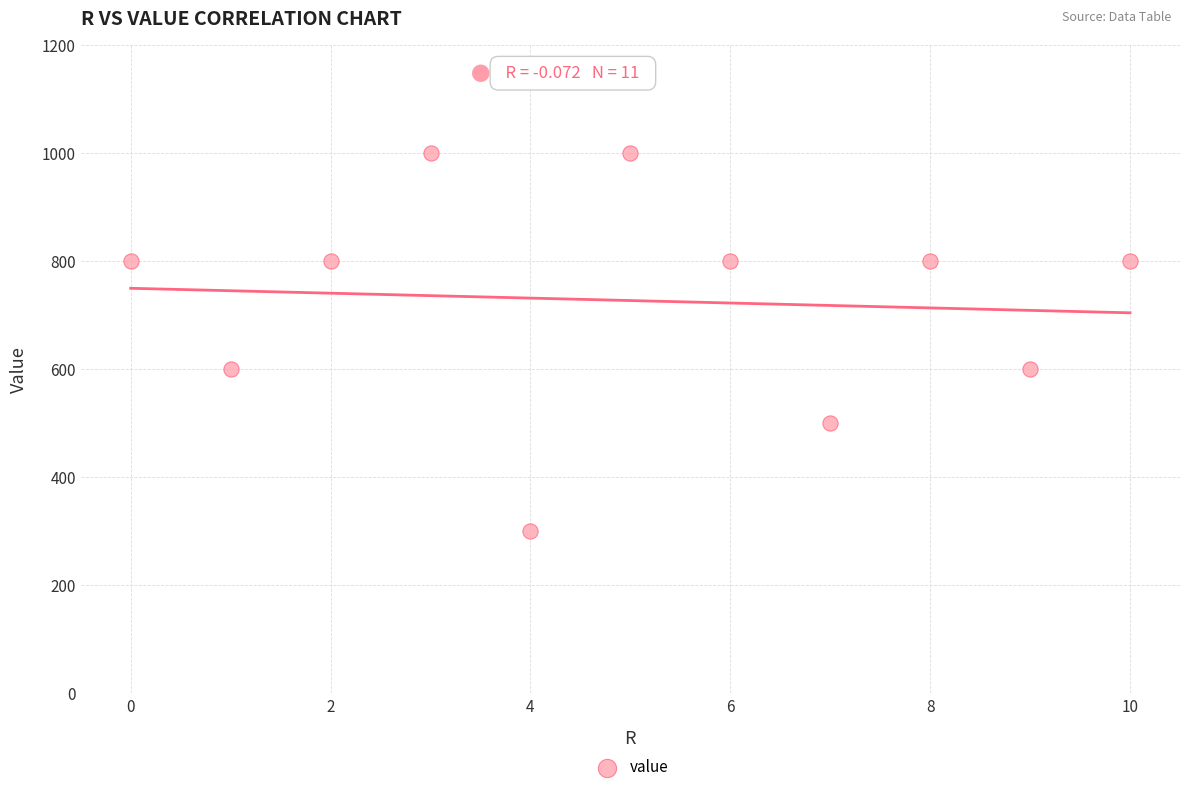

What is the range of Y values (max minus min)?

700